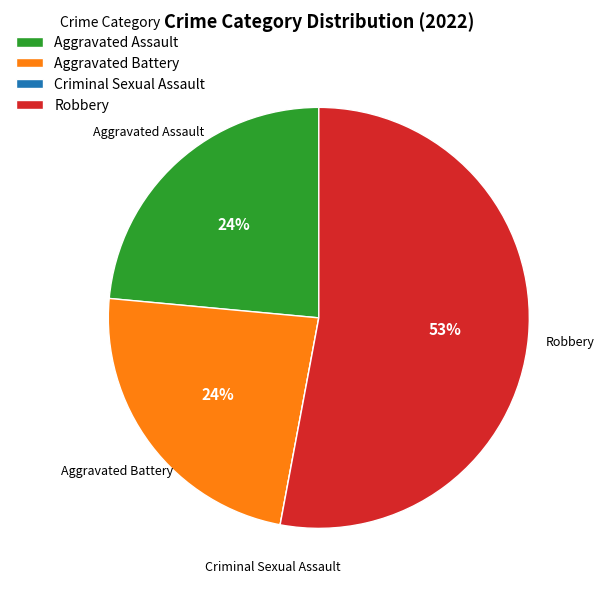

Combined, do Robbery and Aggravated Assault account for over 50%?

Yes